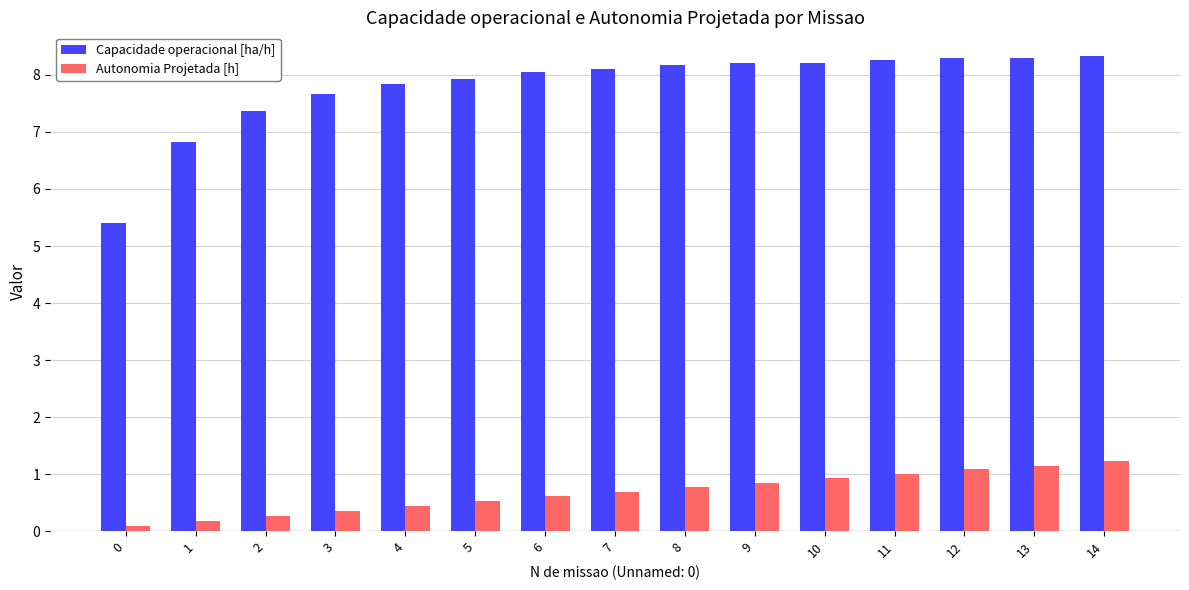

The Autonomia Projetada [h] series shows 0.2 at 5. True or false?

False